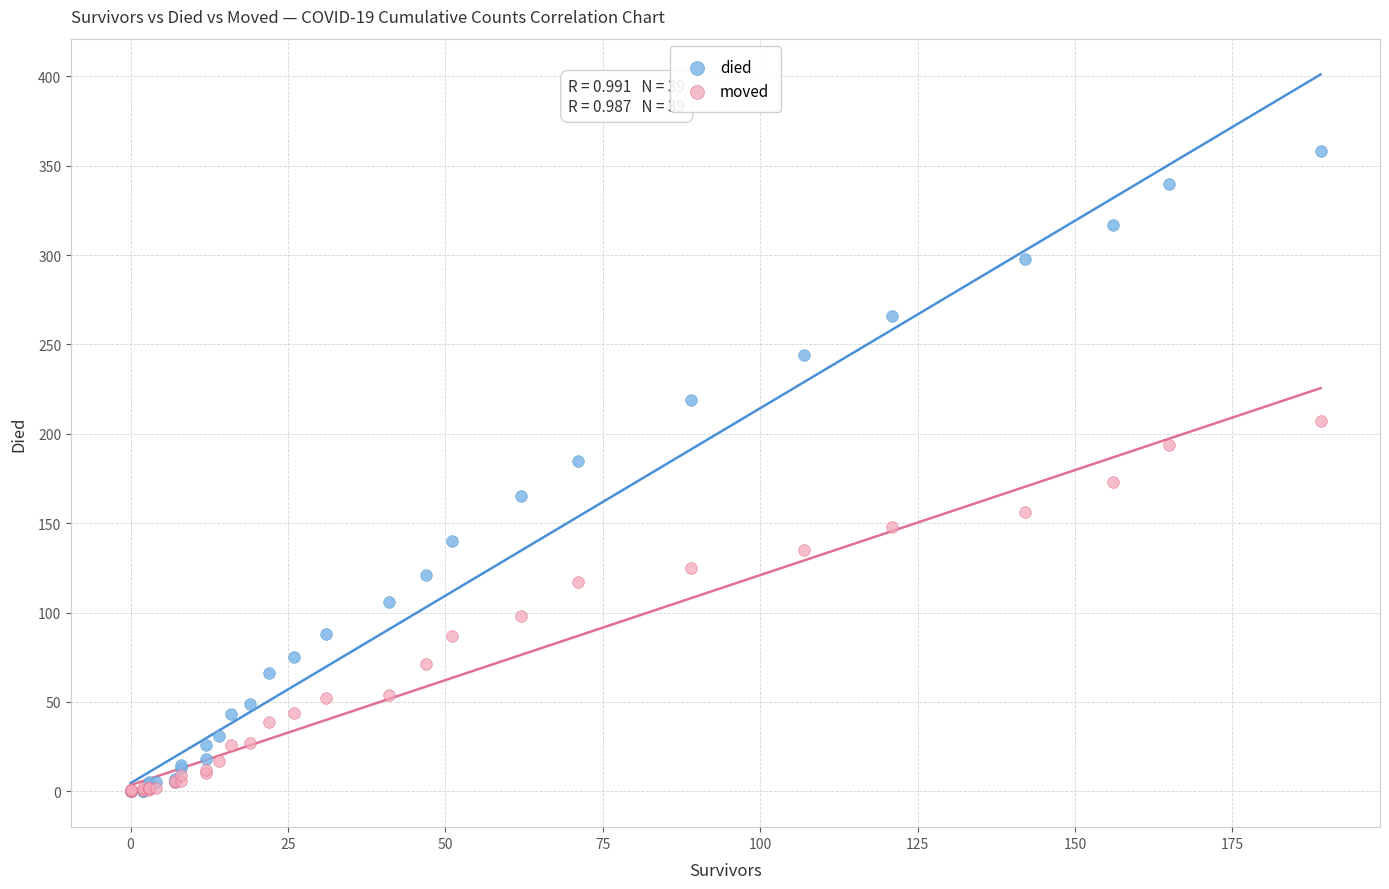

What are all the series names shown in the legend?

died, moved